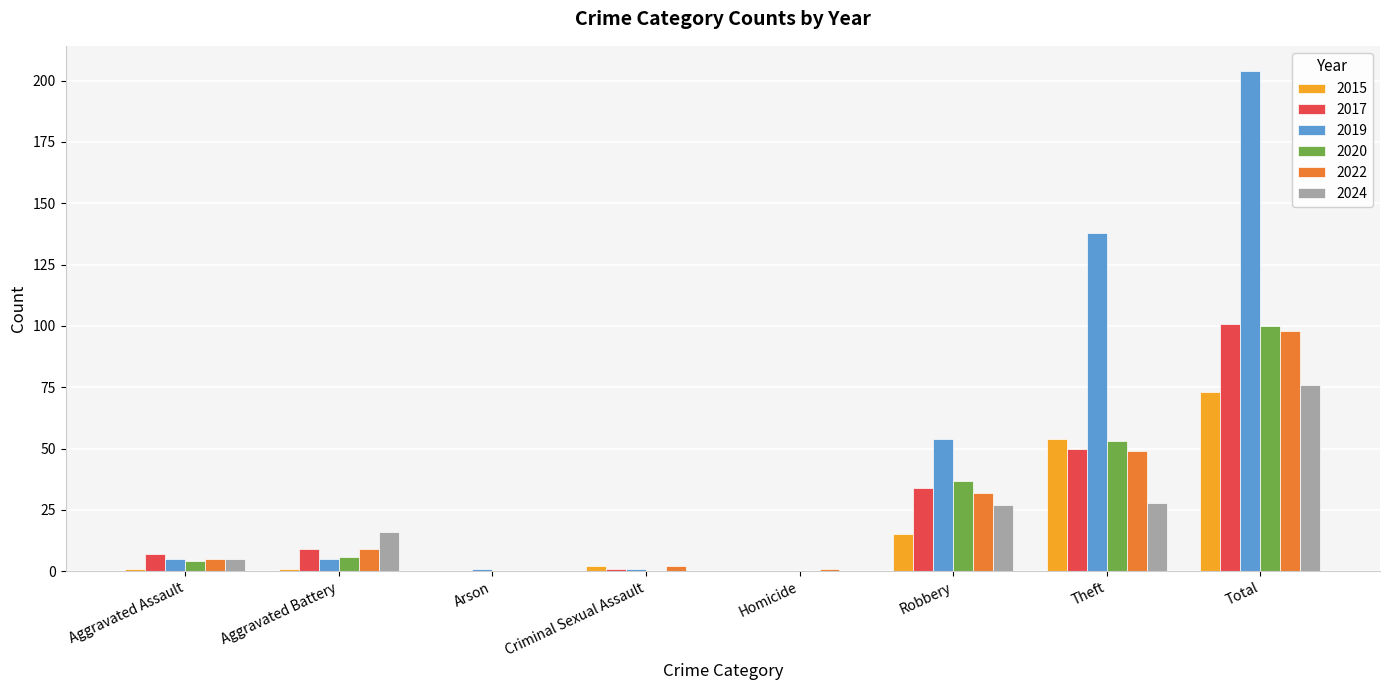

Count the number of categories in the chart.

8